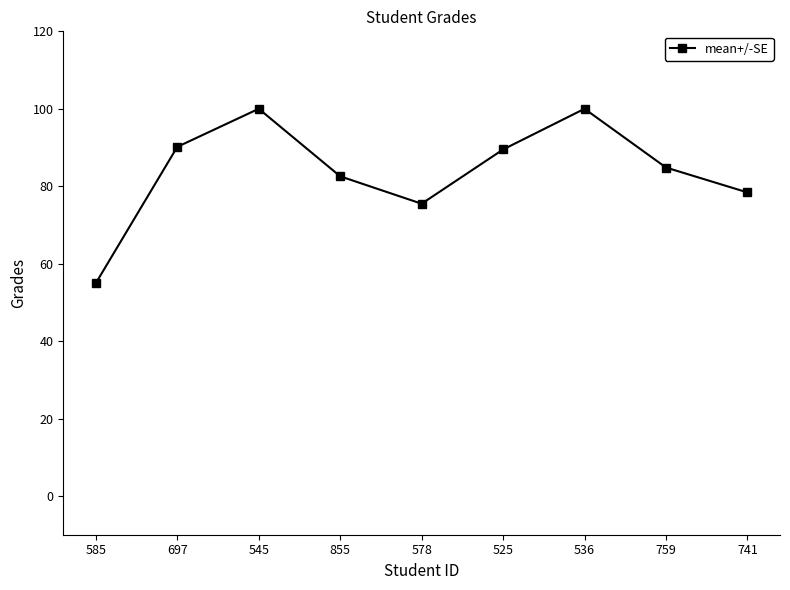

Reading left to right, extract all data points from this chart.

55.0	90.2	100.0	82.6	75.5	89.5	100.0	84.8	78.4